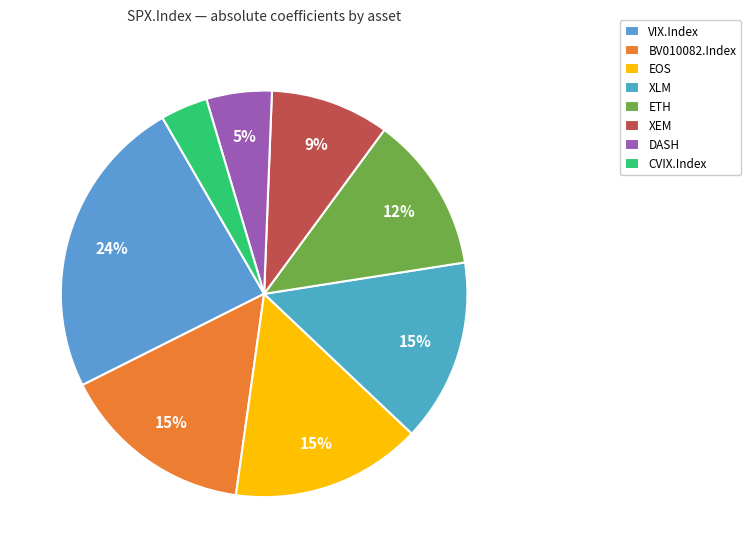

How many slices are in this pie chart?

8